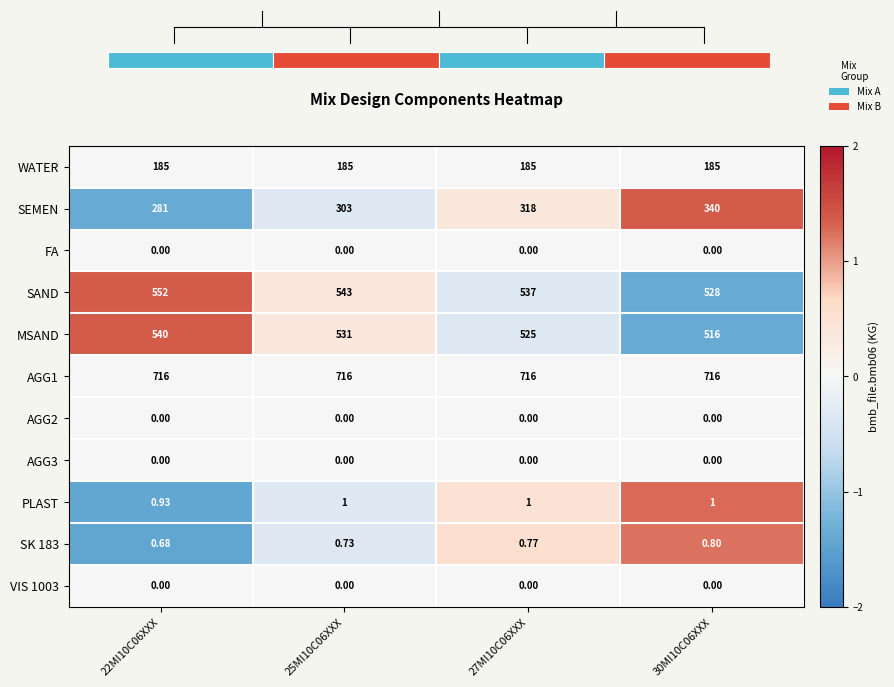

Is the value of PLAST at 30MI10C06XXX greater than the value of SK 183 at 30MI10C06XXX?

Yes